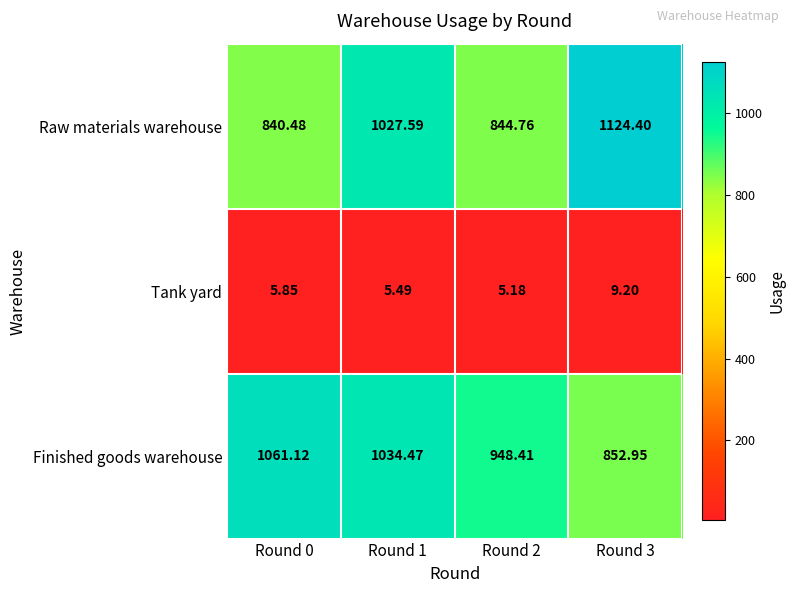

At Round 3, list the series in order from smallest to largest.

Tank yard, Finished goods warehouse, Raw materials warehouse